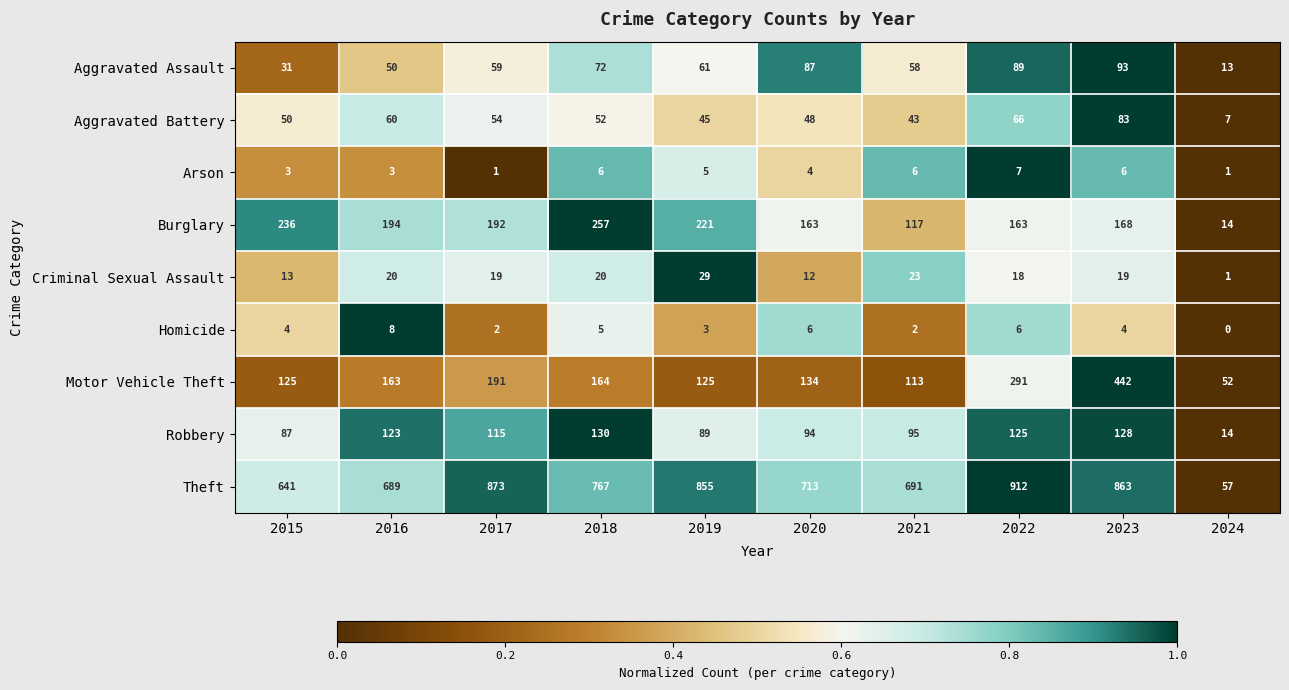

At which category is the sum across all series the highest?

2023